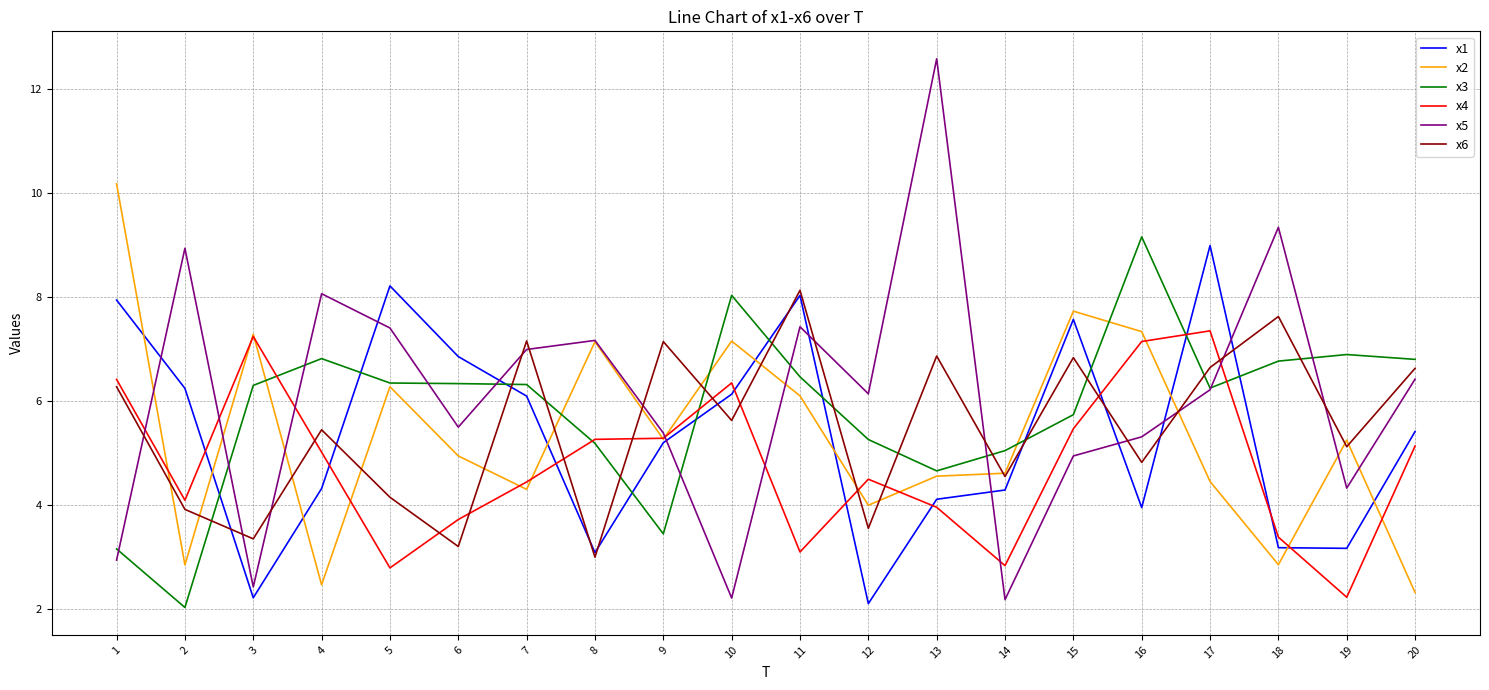

Does the chart have visible grid lines?

Yes